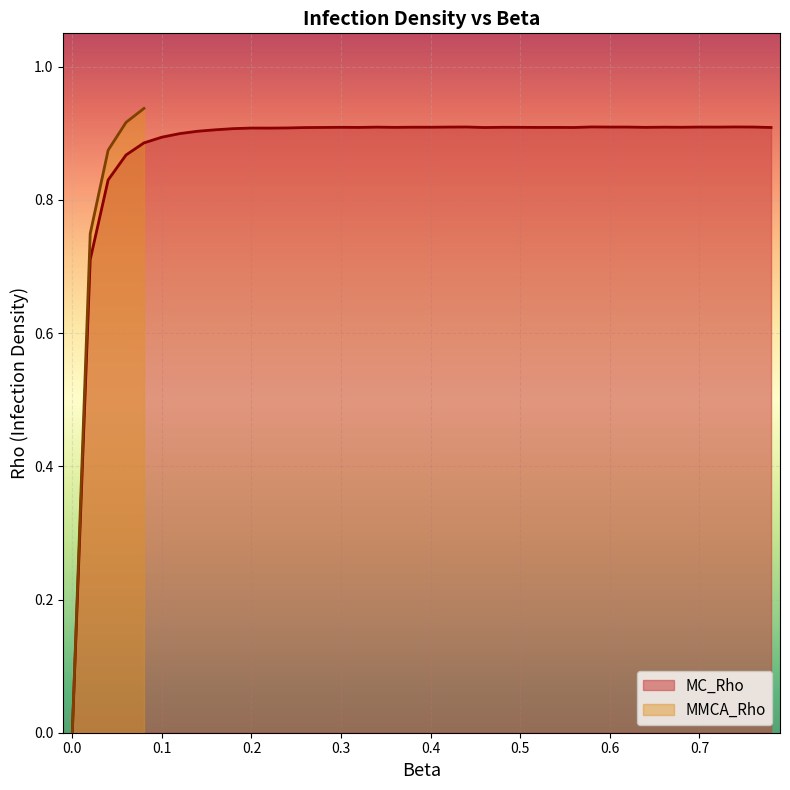

Is it true that MC_Rho equals 0.5 at 0.0?

False